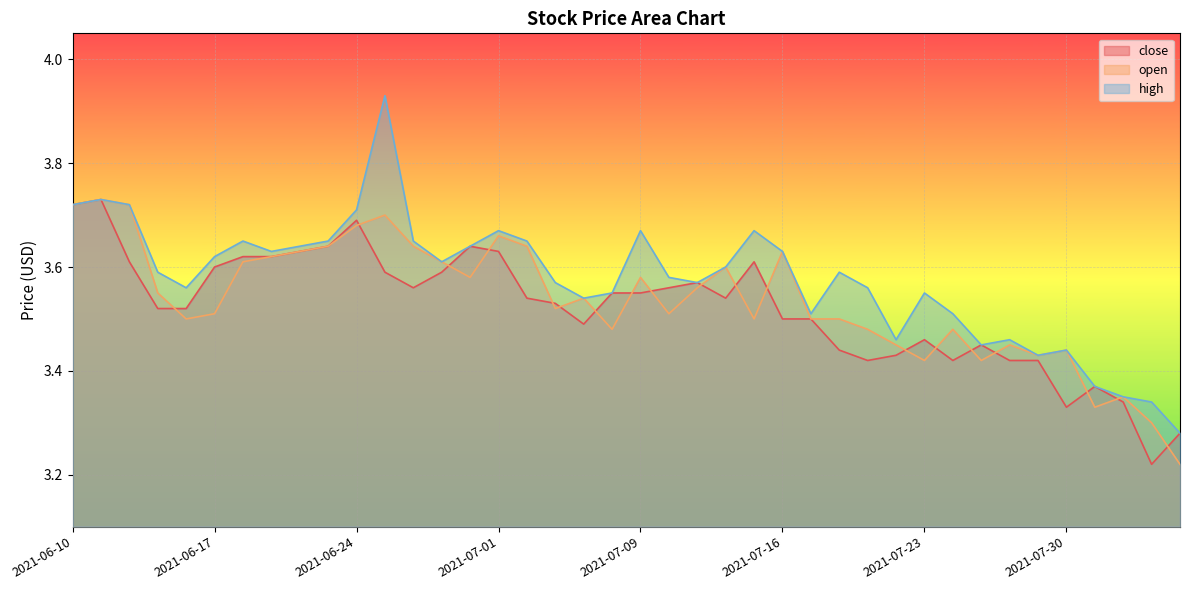

Does the chart display data point markers on the line(s)?

No